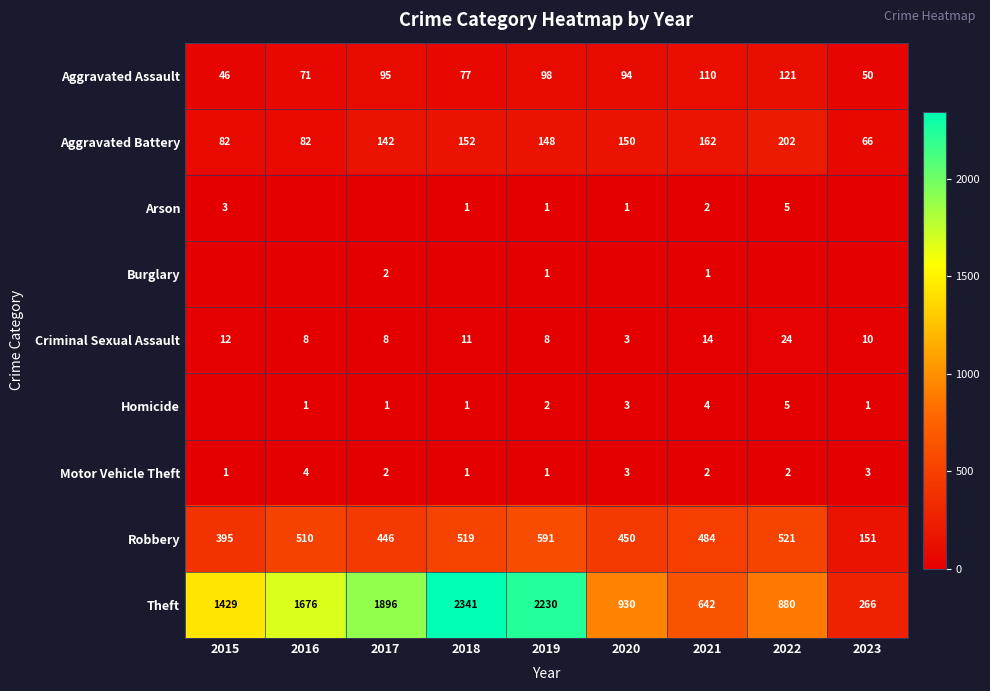

Is the value of Aggravated Battery at 2022 greater than the value of Aggravated Assault at 2018?

Yes